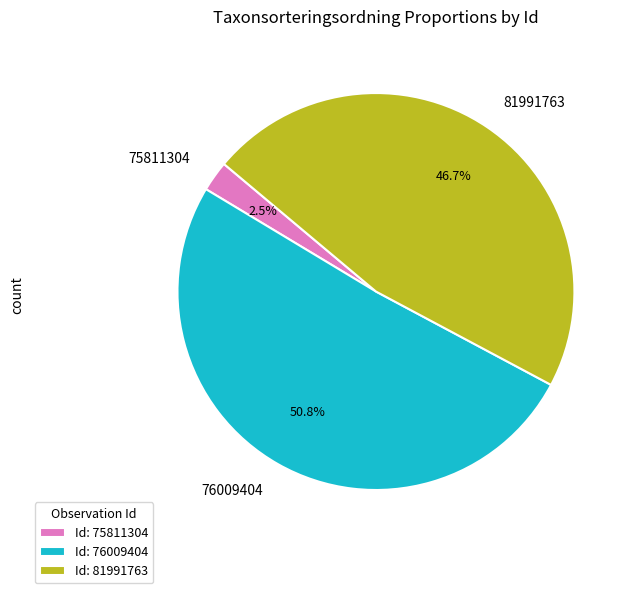

Does 76009404 account for over 50% of the chart?

Yes